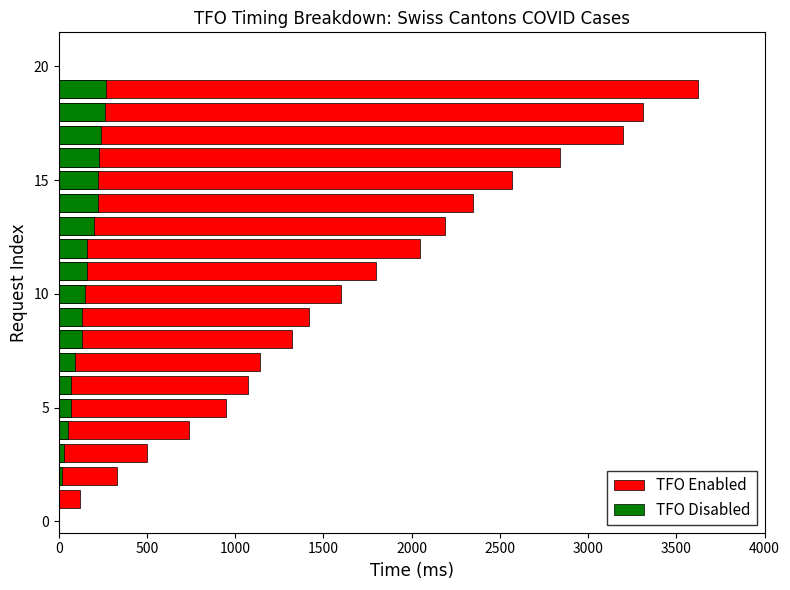

What is the total value across all series at 10?

1750